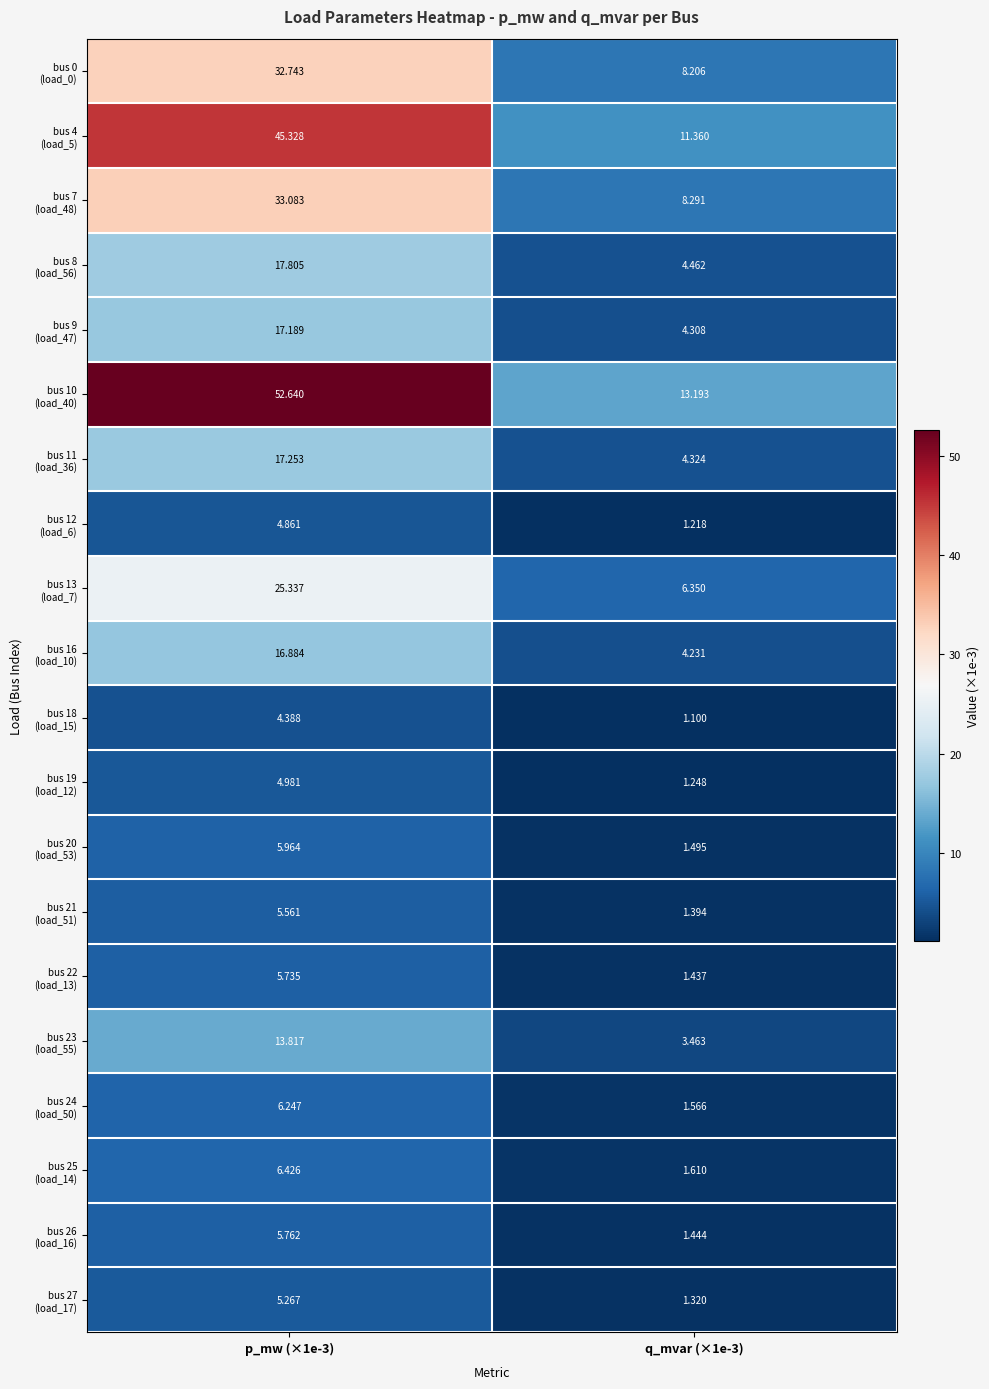

Which series has the largest range (max minus min)?

bus 10 (load_40)